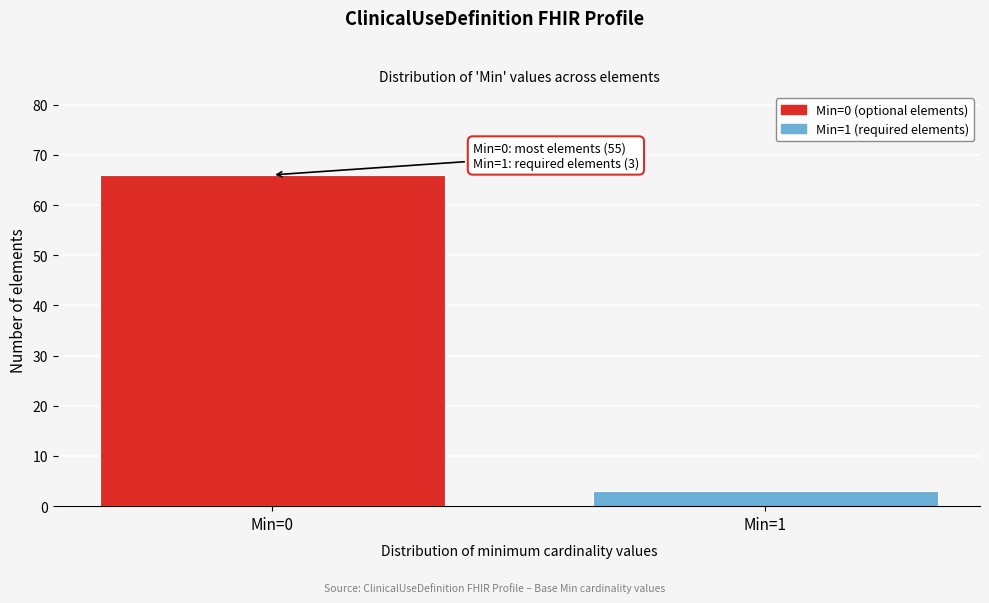

Reading right to left, extract all data points from this chart.

3	66